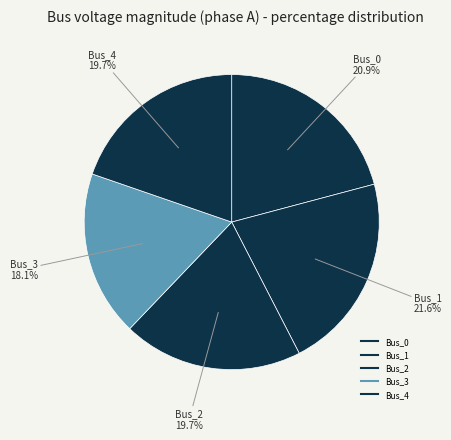

How many slices are in this pie chart?

5